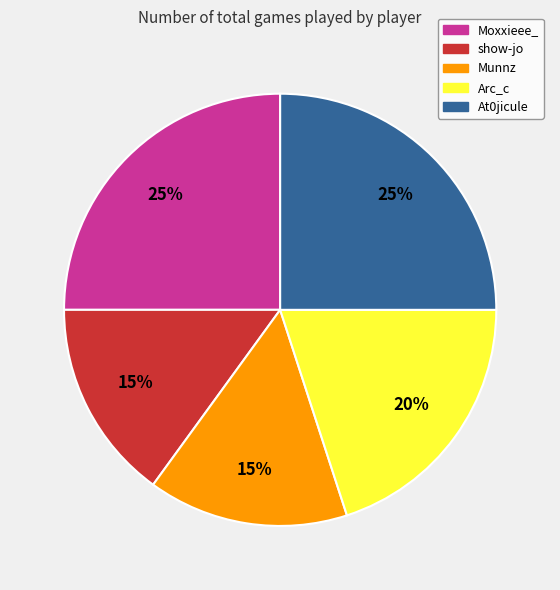

Does any single category account for the majority?

No